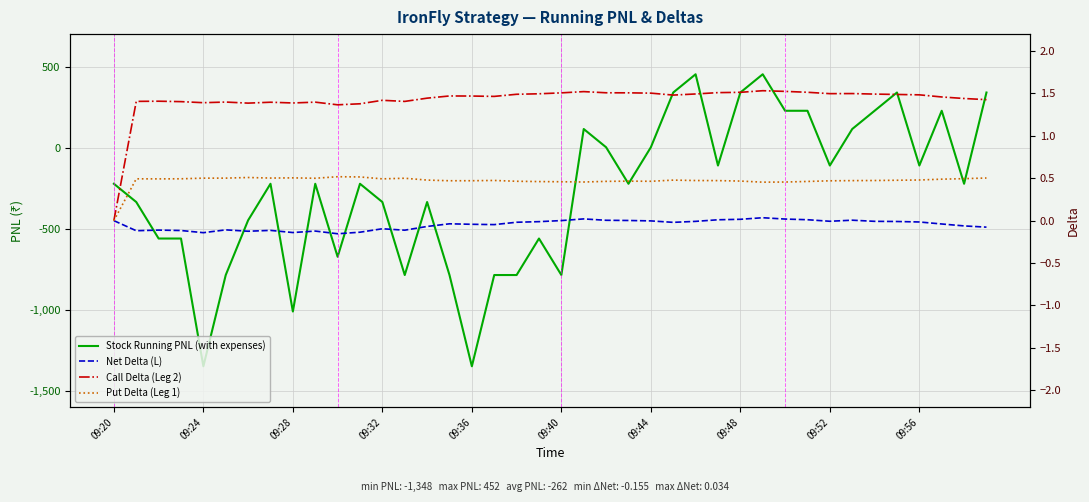

Reading left to right, transcribe all the data shown in this chart.

Stock Running PNL (with expenses): -222.7	-335.2	-560.2	-560.2	-1347.7	-785.2	-447.7	-222.7	-1010.2	-222.7	-672.7	-222.7	-335.2	-785.2	-335.2	-785.2	-1347.7	-785.2	-785.2	-560.2	-785.2	114.8	2.3	-222.7	2.3	339.8	452.3	-110.2	339.8	452.3	227.3	227.3	-110.2	114.8	227.3	339.8	-110.2	227.3	-222.7	339.8
Net Delta (L): 0.0	-0.1	-0.1	-0.1	-0.1	-0.1	-0.1	-0.1	-0.1	-0.1	-0.2	-0.1	-0.1	-0.1	-0.1	-0.0	-0.0	-0.0	-0.0	-0.0	0.0	0.0	0.0	0.0	-0.0	-0.0	-0.0	0.0	0.0	0.0	0.0	0.0	-0.0	0.0	-0.0	-0.0	-0.0	-0.0	-0.1	-0.1
Call Delta (Leg 2): 0.0	1.4	1.4	1.4	1.4	1.4	1.4	1.4	1.4	1.4	1.4	1.4	1.4	1.4	1.4	1.5	1.5	1.5	1.5	1.5	1.5	1.5	1.5	1.5	1.5	1.5	1.5	1.5	1.5	1.5	1.5	1.5	1.5	1.5	1.5	1.5	1.5	1.5	1.4	1.4
Put Delta (Leg 1): 0.0	0.5	0.5	0.5	0.5	0.5	0.5	0.5	0.5	0.5	0.5	0.5	0.5	0.5	0.5	0.5	0.5	0.5	0.5	0.5	0.5	0.5	0.5	0.5	0.5	0.5	0.5	0.5	0.5	0.5	0.5	0.5	0.5	0.5	0.5	0.5	0.5	0.5	0.5	0.5